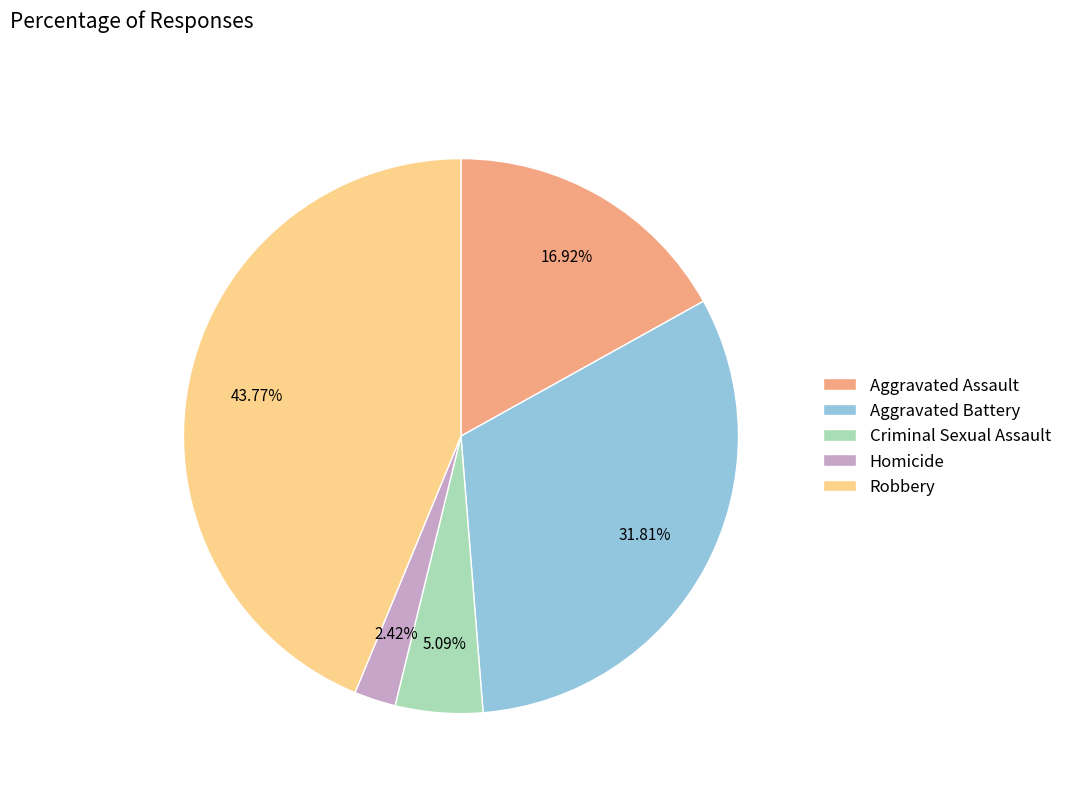

To the nearest percent, what is the average slice percentage?

20%